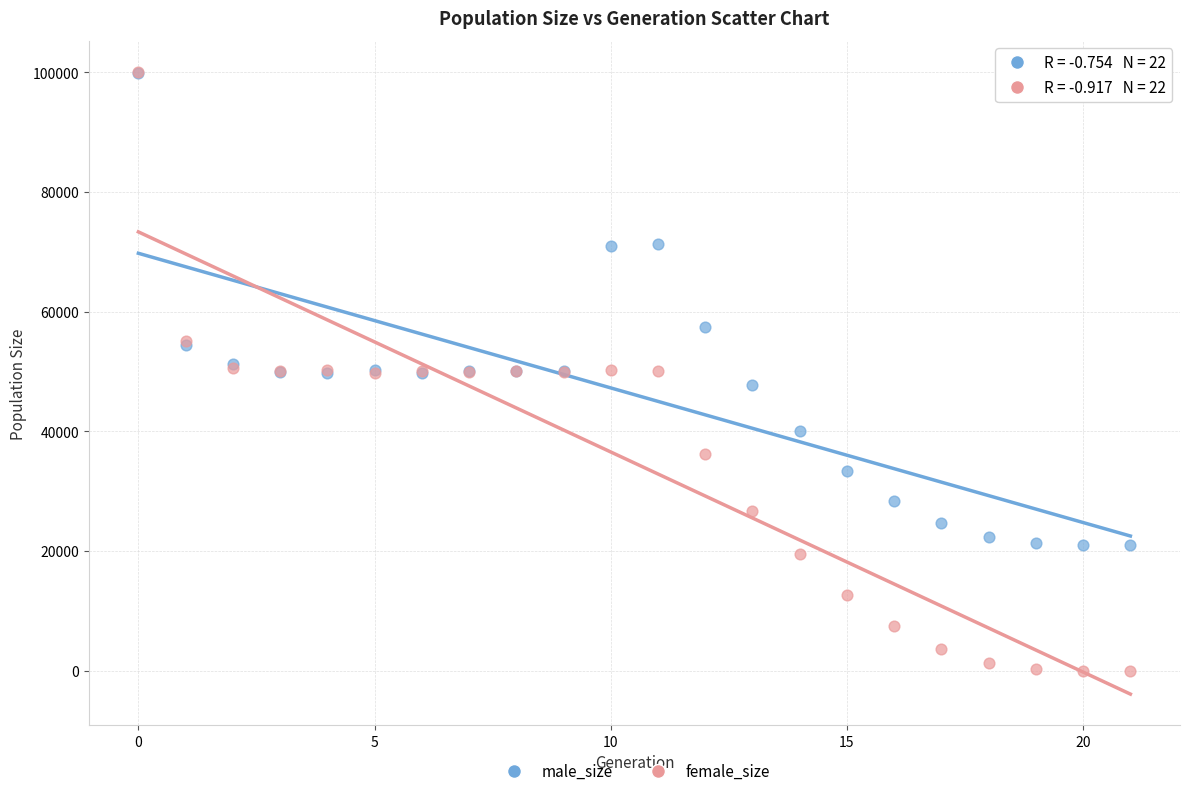

In the male_size series, what Y value is closest to 60423?

57457